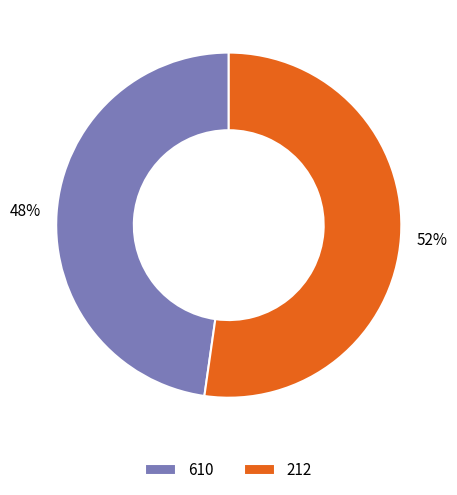

Which has a higher value, 610 or 212?

212